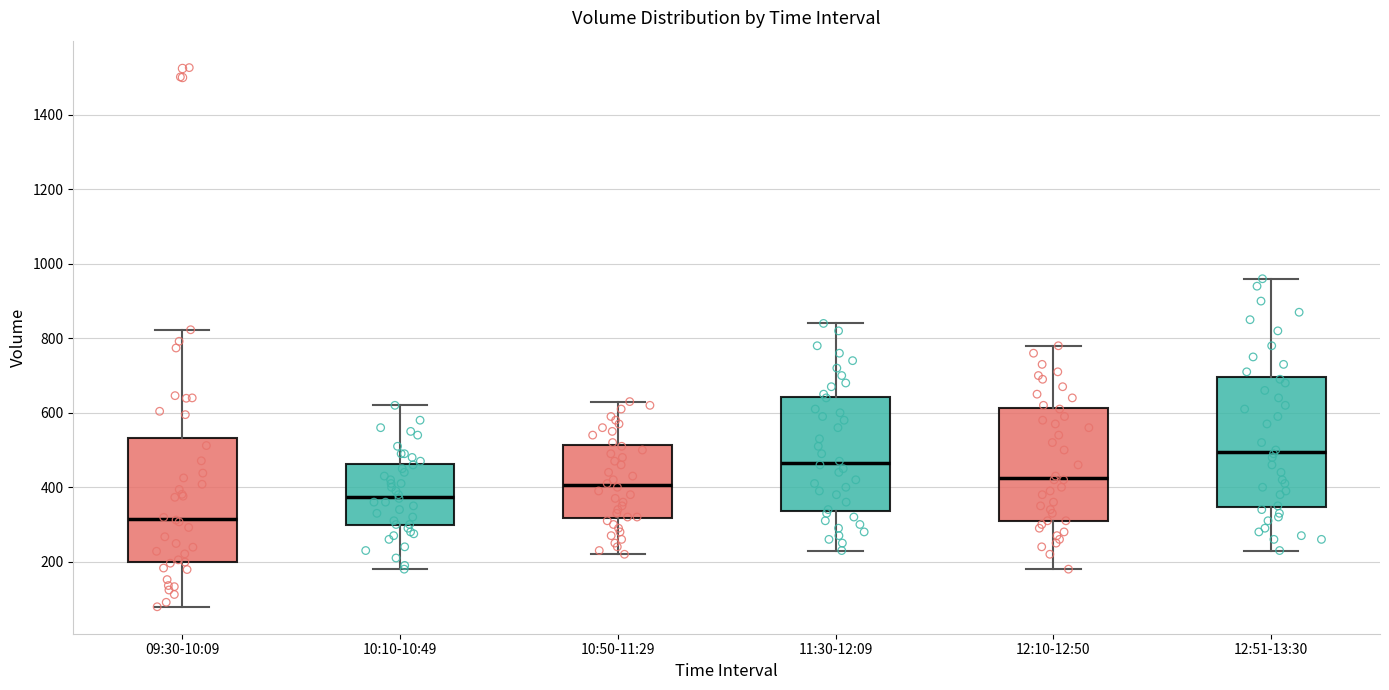

Which box has the lowest median line?

09:30-10:09